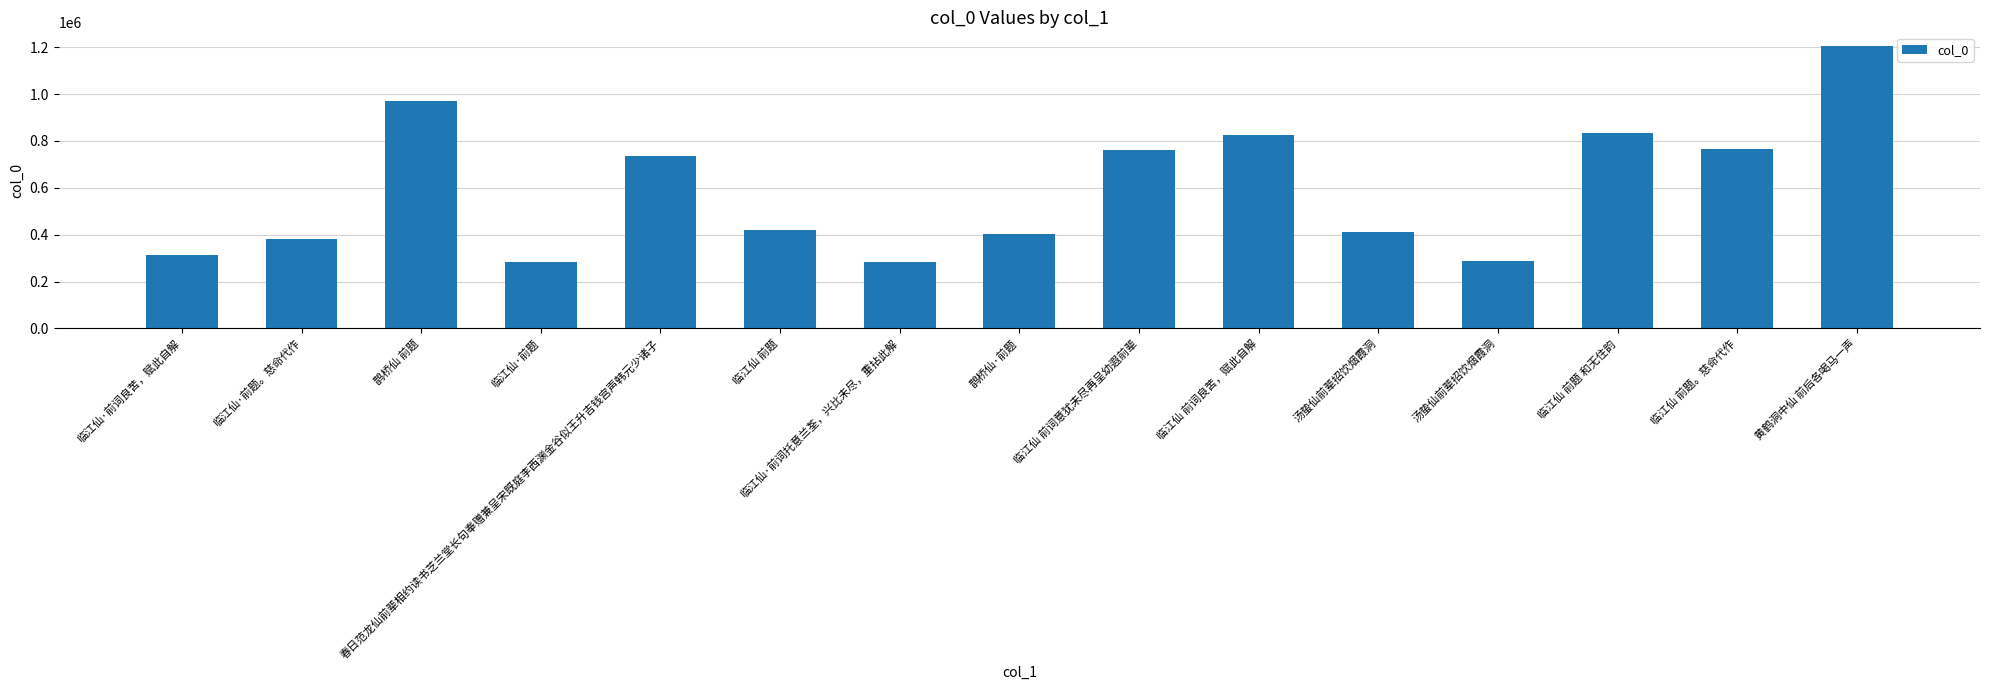

List the labels in order of value, smallest first.

临江仙·前题, 临江仙·前词托意兰荃，兴比未尽，重拈此解, 汤蛰仙前辈招饮烟霞洞, 临江仙·前词良苦，赋此自解, 临江仙·前题。慈命代作, 鹊桥仙·前题, 汤蛰仙前辈招饮烟霞洞, 临江仙 前题, 春日范龙仙前辈相约读书芝兰堂长句奉赠兼呈宋既庭李西渊金谷似王升吉钱宫声韩元少诸子, 临江仙 前词意犹未尽再呈幼遐前辈, 临江仙 前题。慈命代作, 临江仙 前词良苦，赋此自解, 临江仙 前题 和无住韵, 鹊桥仙 前题, 黄鹤洞中仙 前后各喝马一声